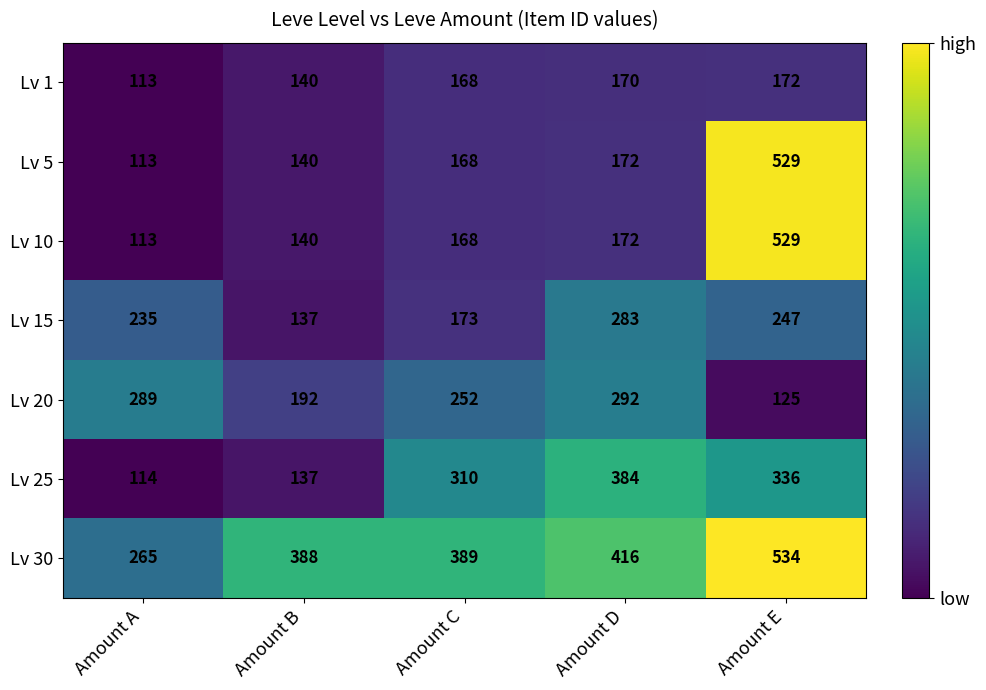

Which category has the lowest value across all series?

Amount A